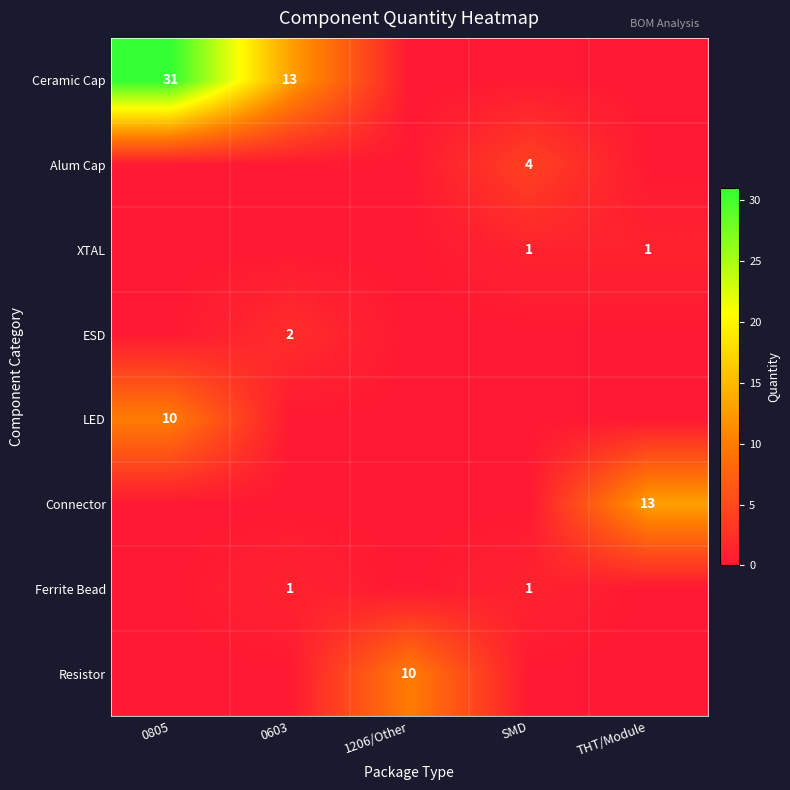

True or false: Ceramic Cap has a value of 13 at 0603.

True